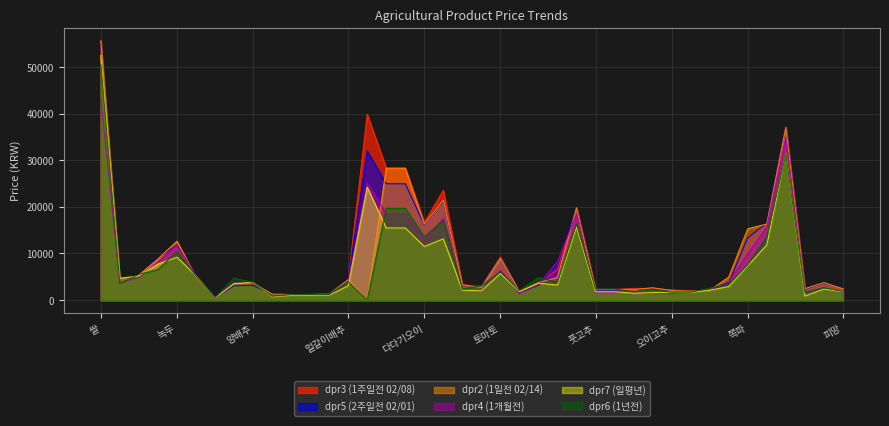

Where do dpr6 (1년전) and dpr4 (1개월전) first cross each other?

쌀 and 찹쌀